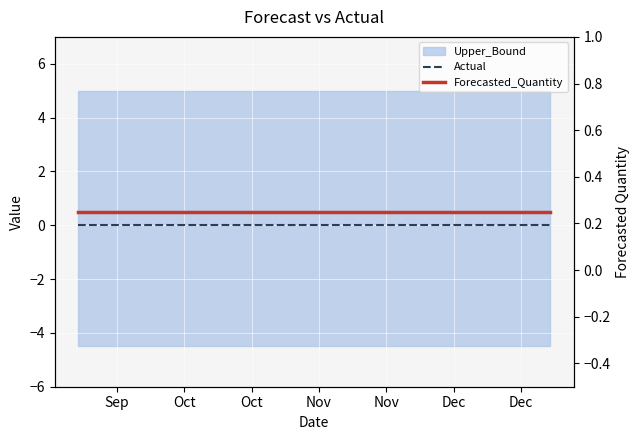

What is the label of the 4th point from the left?

Nov